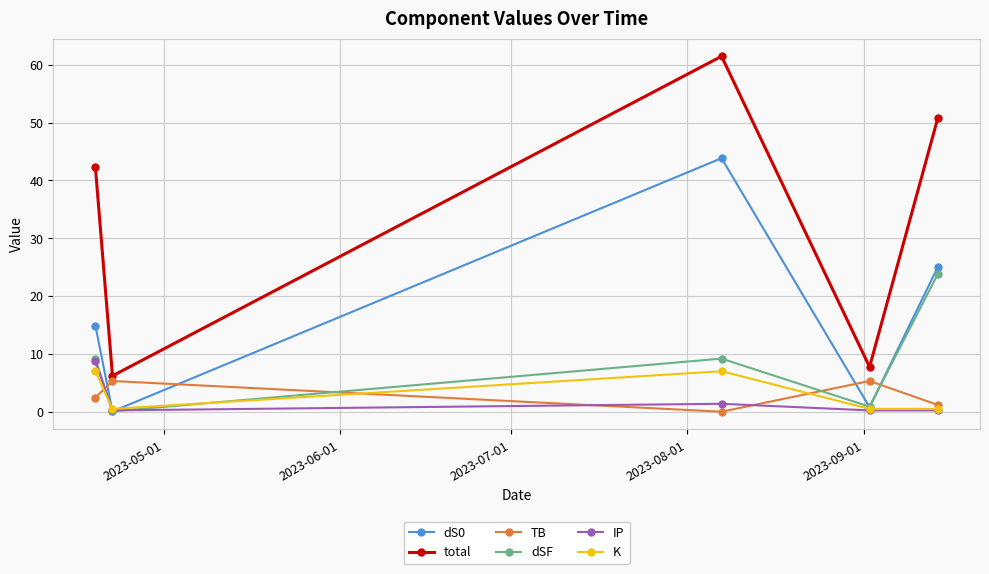

What is the value of the dS0 point at the 1st from the left?

14.9